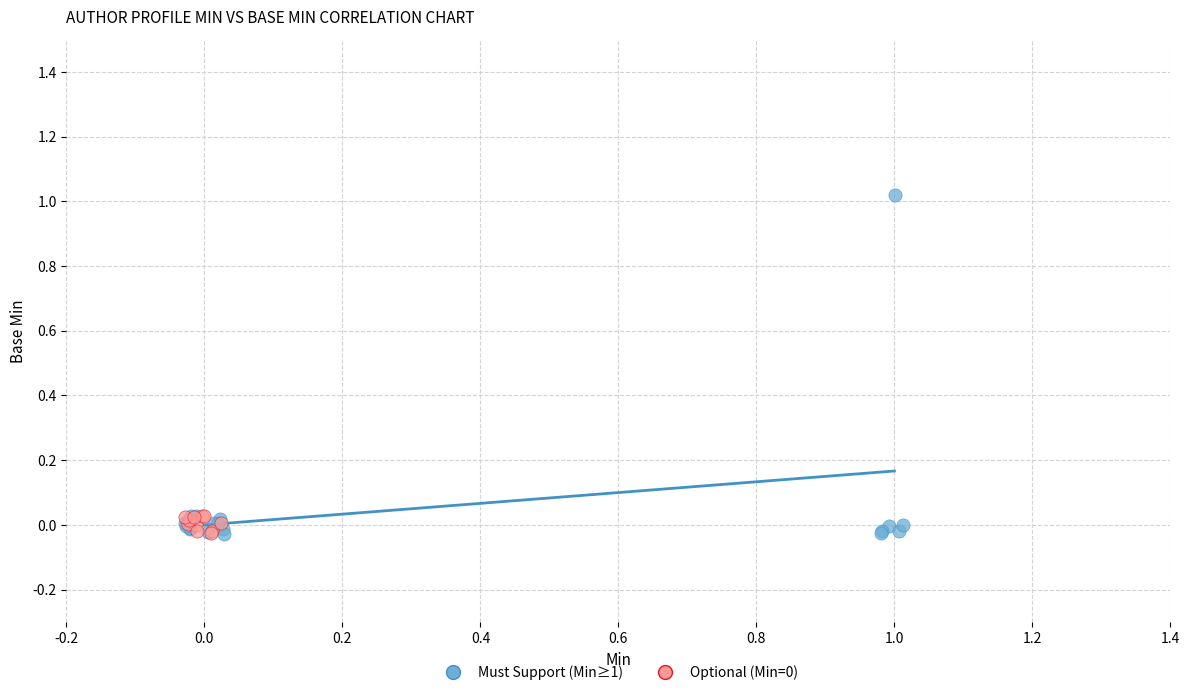

Which series contains the highest Y value?

Must Support (Min≥1)